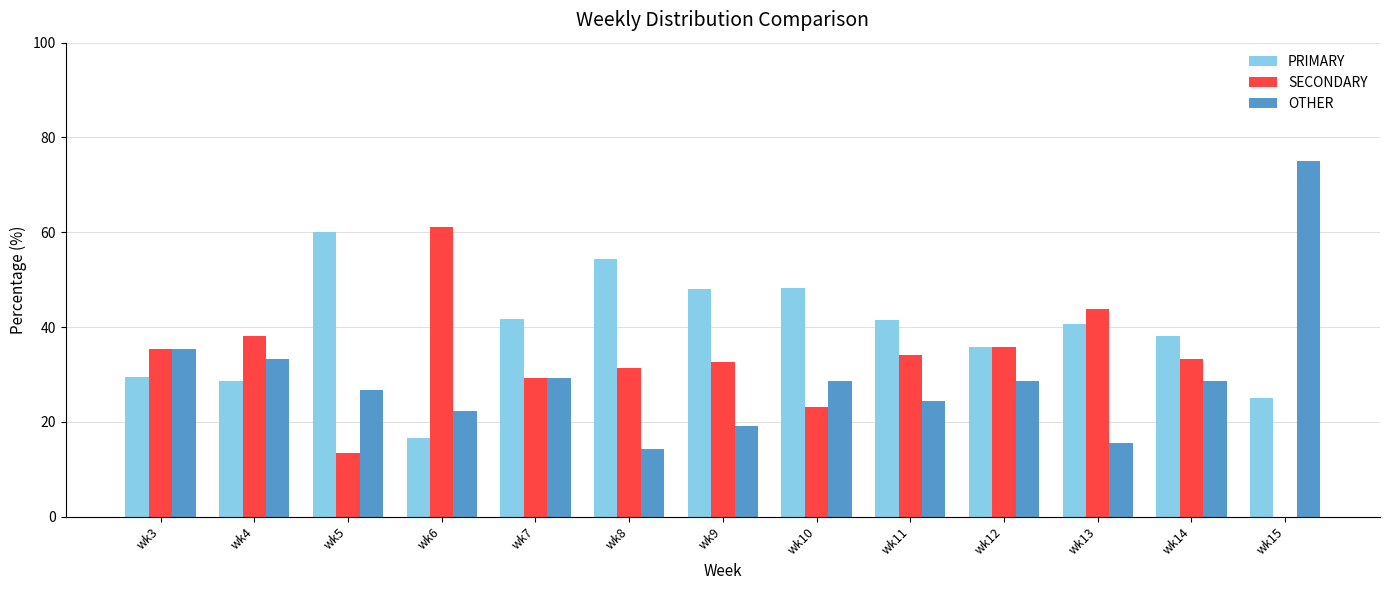

The value of SECONDARY at wk5 is 18.5. True or false?

False